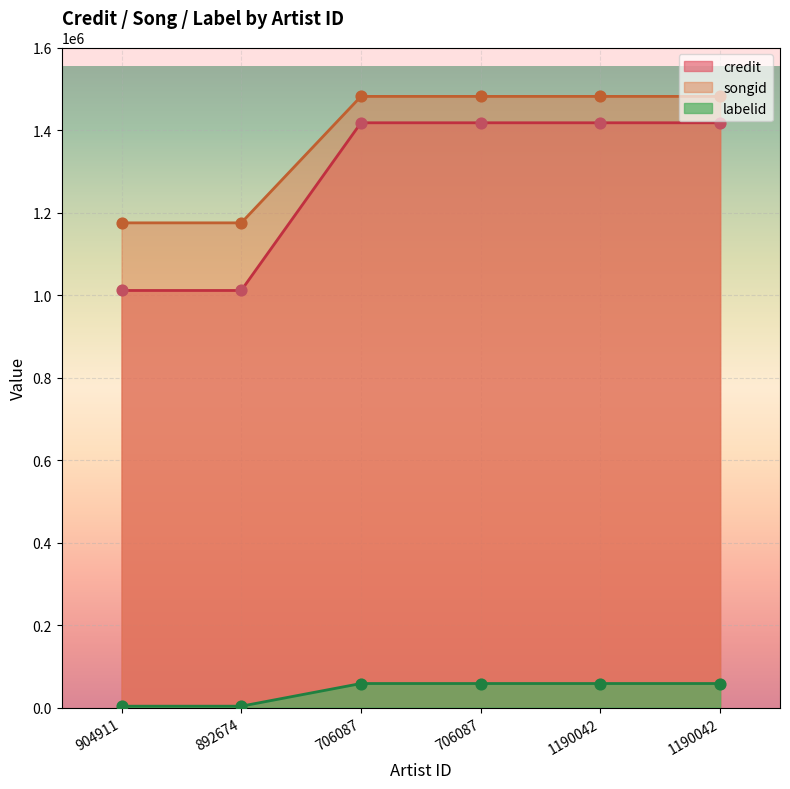

Which series has the largest Y range (max minus min)?

credit